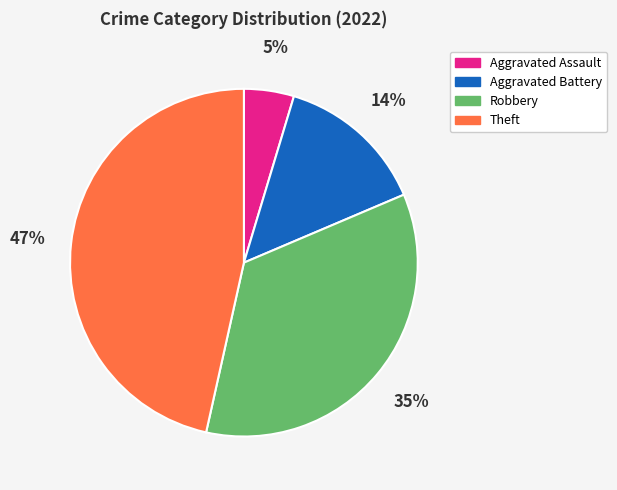

To the nearest percent, what percentage of the pie is Robbery?

35%